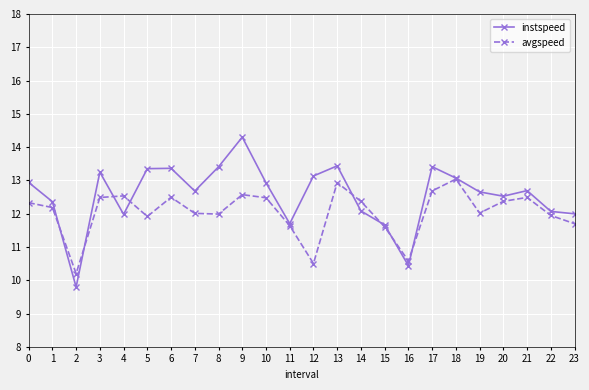

True or false: instspeed has more than 0 points higher than both neighbors.

True